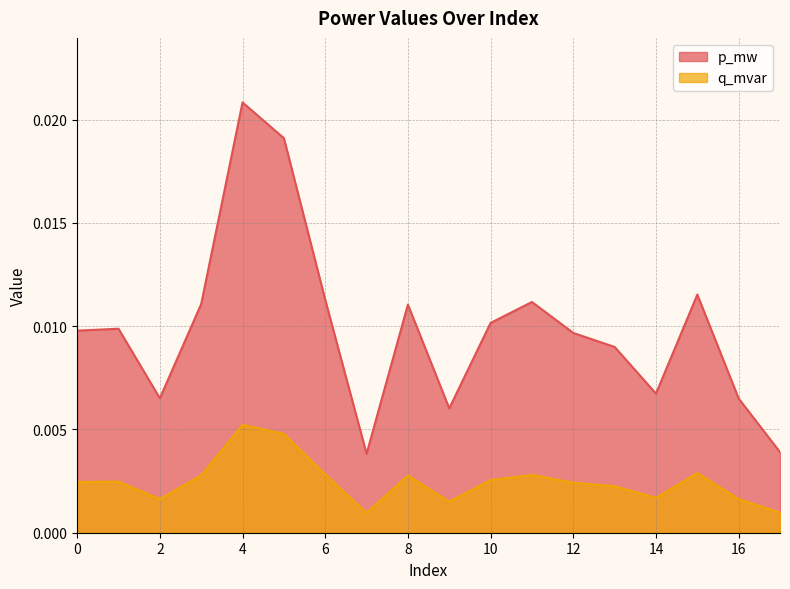

Which label corresponds to the largest value in the chart?

4